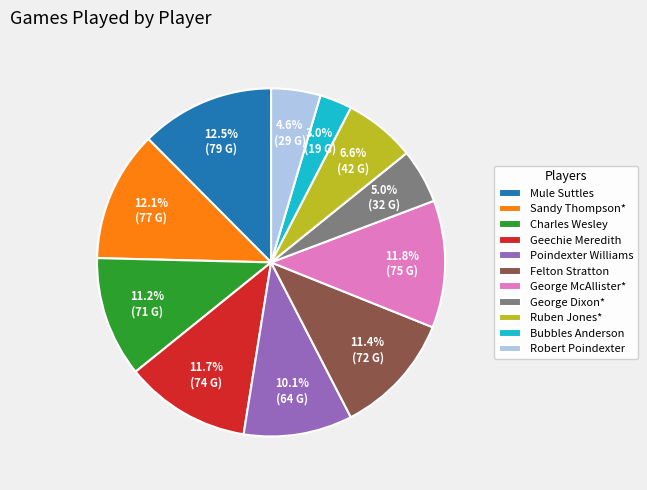

Do Charles Wesley and Geechie Meredith together represent more than half of the pie?

No